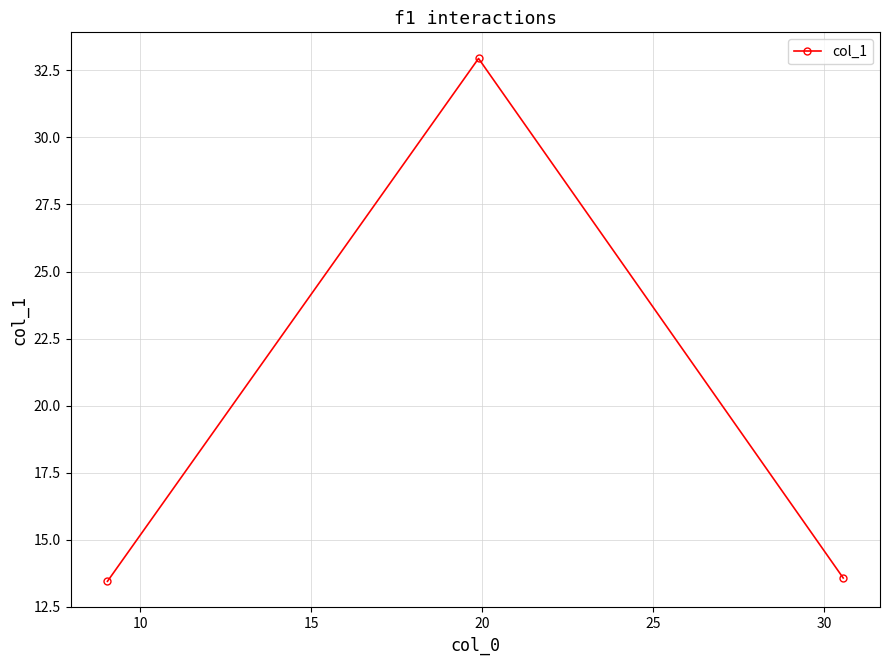

Reading left to right, extract all data points from this chart.

13.4	32.9	13.6